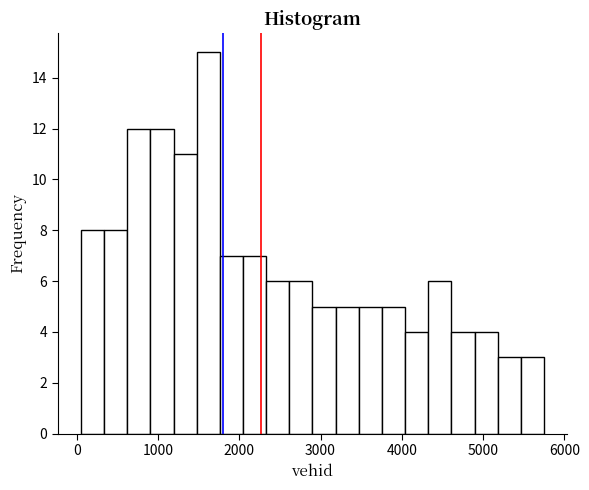

Read against the x-axis, roughly where is the centre of the tallest bar?

1600